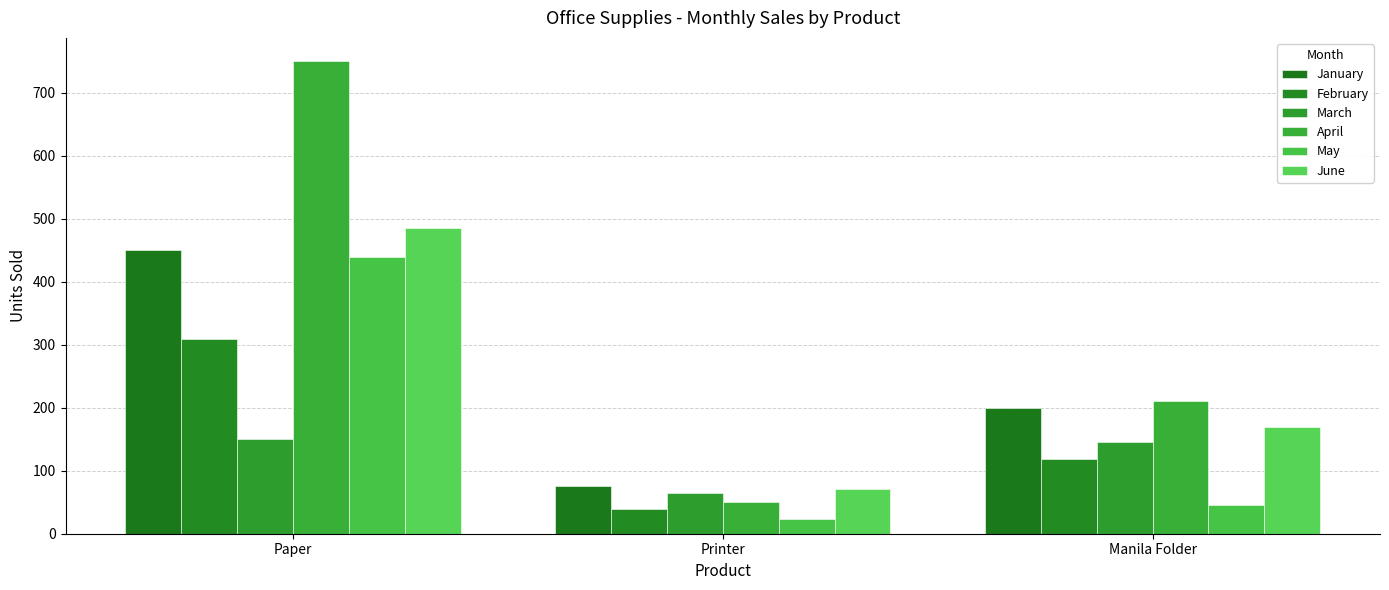

How many bars are there in total?

18